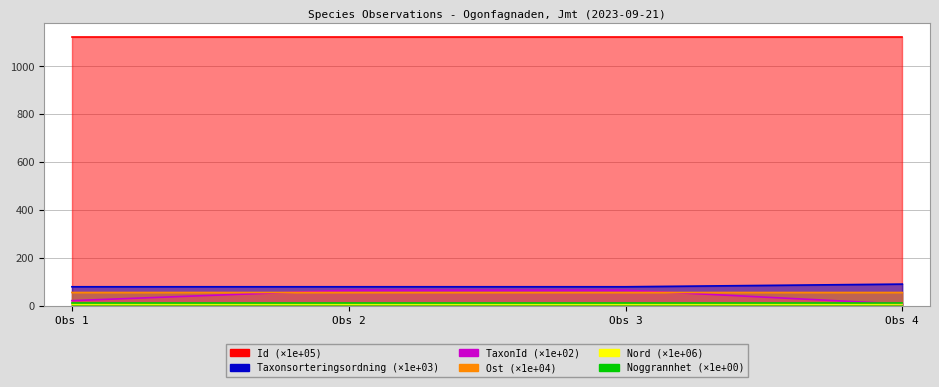

What is the average value of the Ost series?

54.8